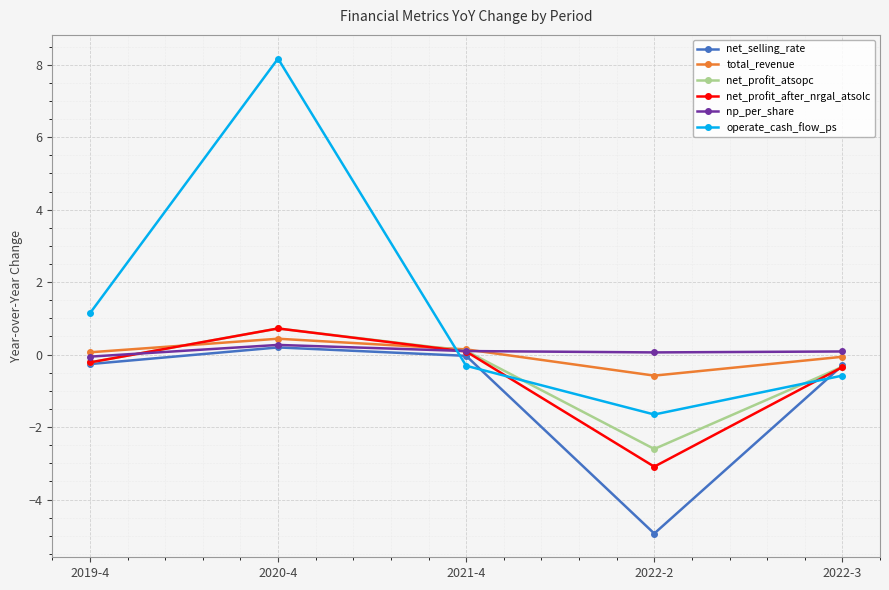

True or false: net_profit_atsopc and operate_cash_flow_ps cross at least once.

True